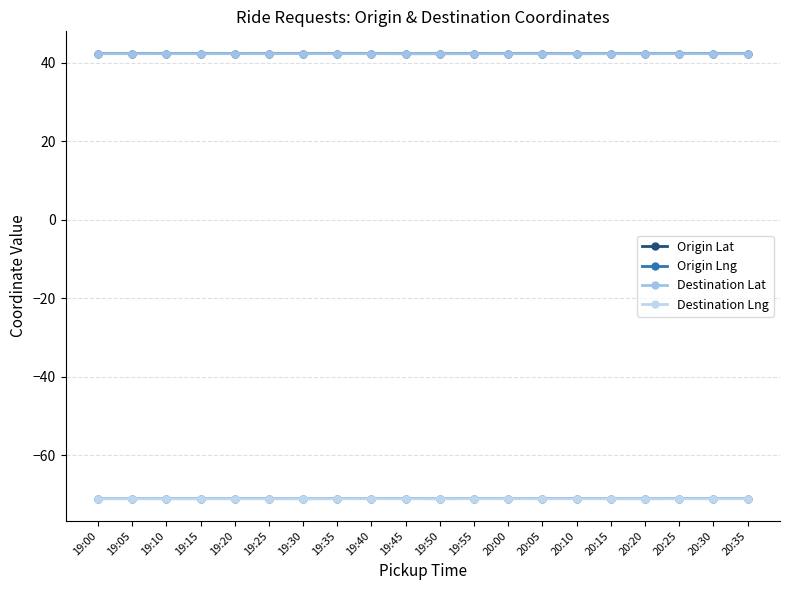

In Origin Lng, how many points are higher than both neighbors (excluding endpoints)?

6